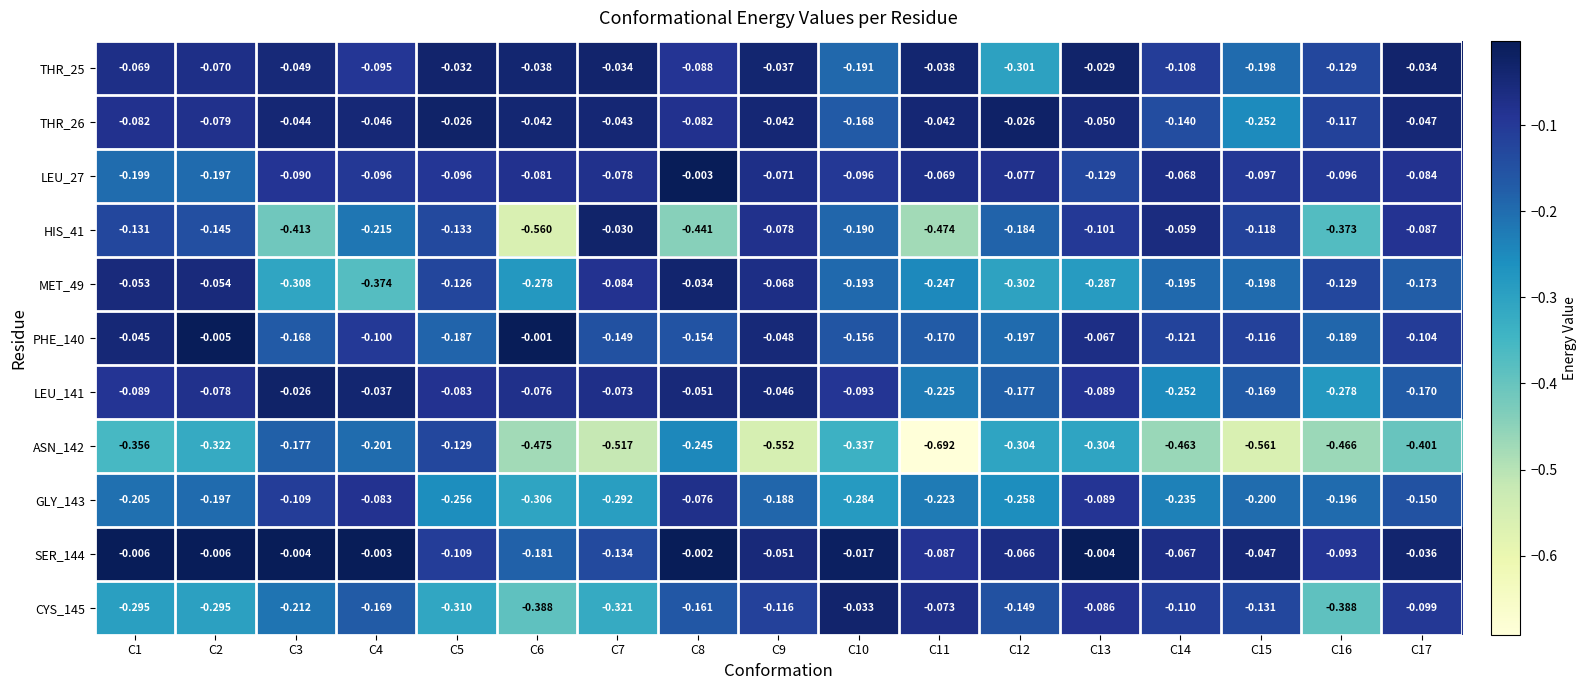

Is the value of THR_25 at C16 greater than the value of LEU_27 at C15?

No